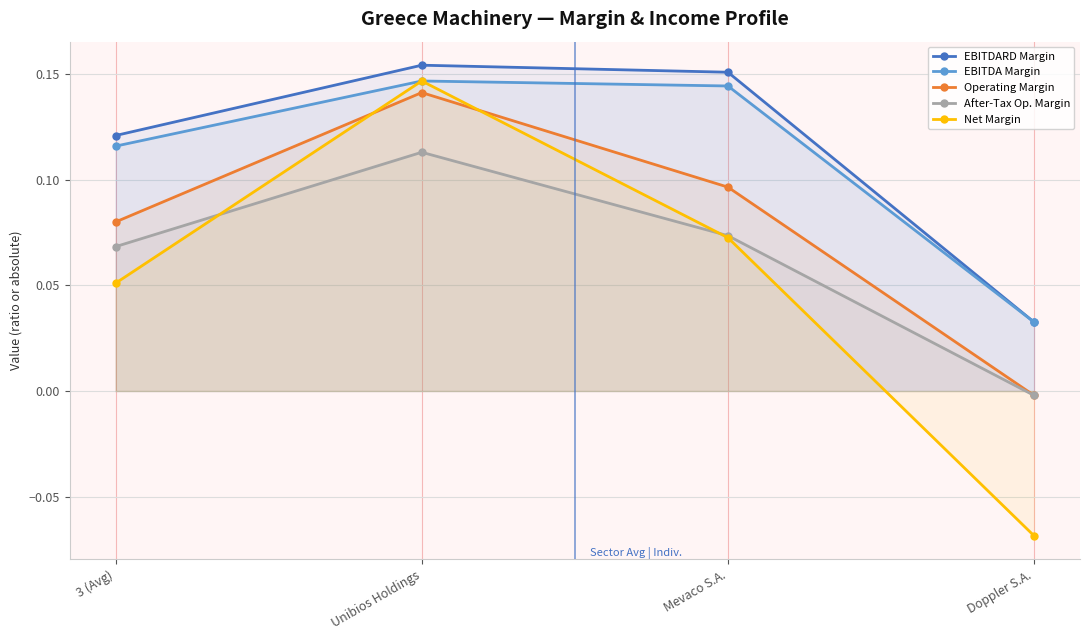

Where is the first local maximum for Net Margin?

Unibios Holdings